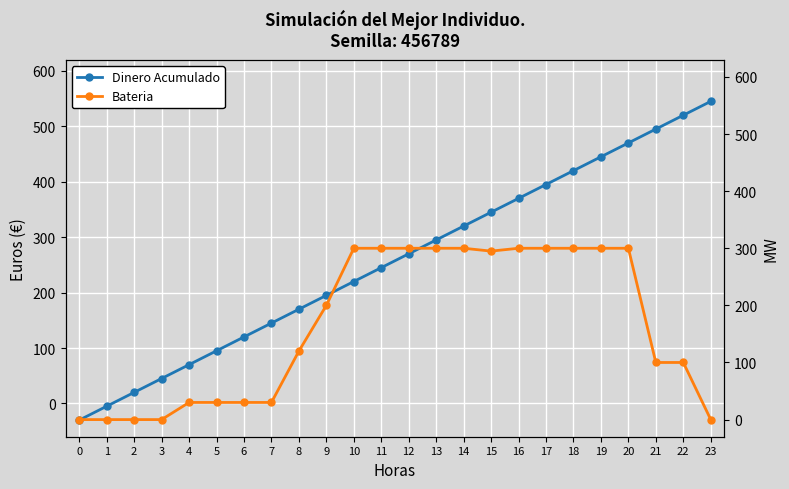

At which category is the sum across all series the highest?

20